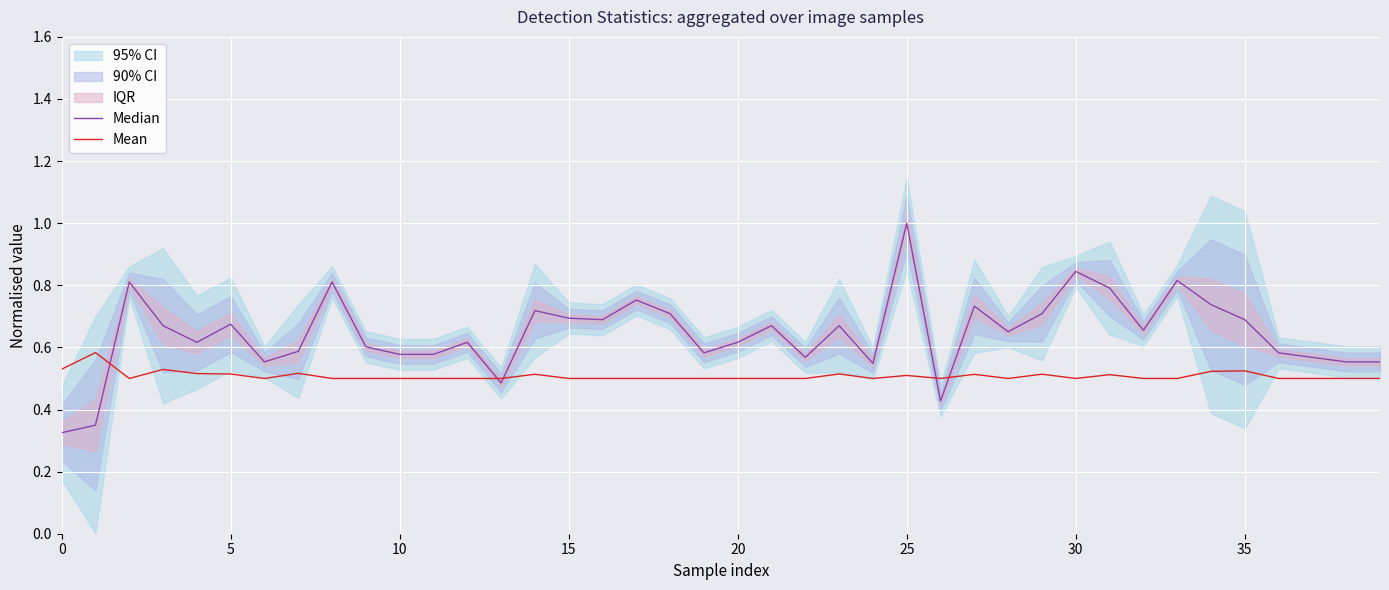

The value of Mean at 30 is 0.2. True or false?

False